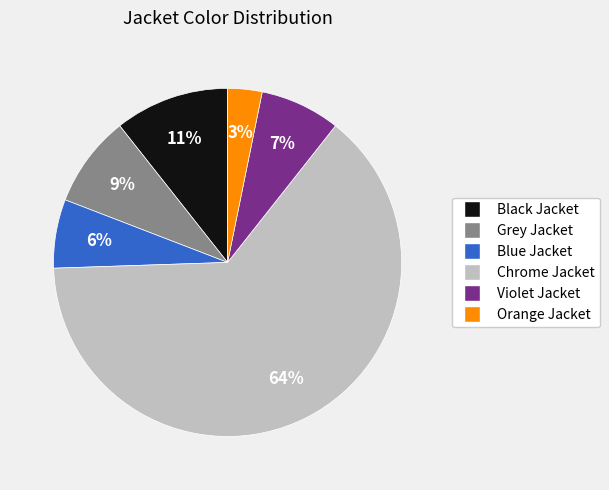

Which has a higher value, Black Jacket or Chrome Jacket?

Chrome Jacket